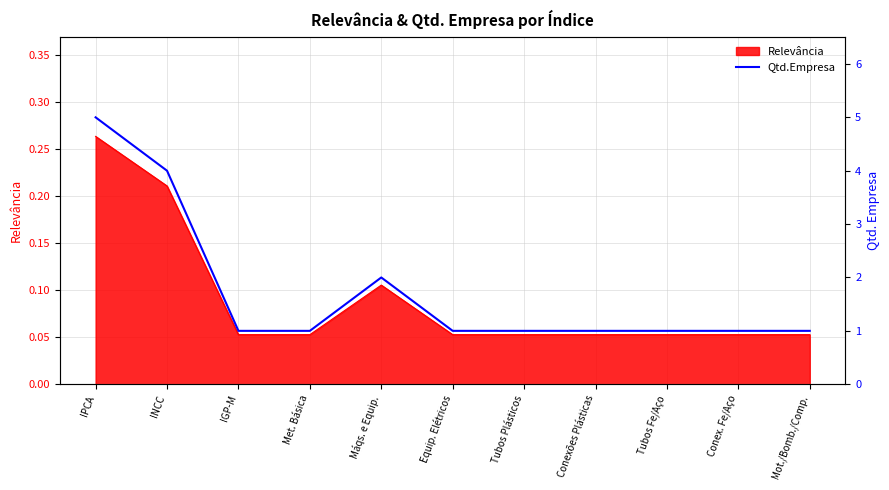

True or false: the data shows 2 at Mot./Bomb./Comp..

False